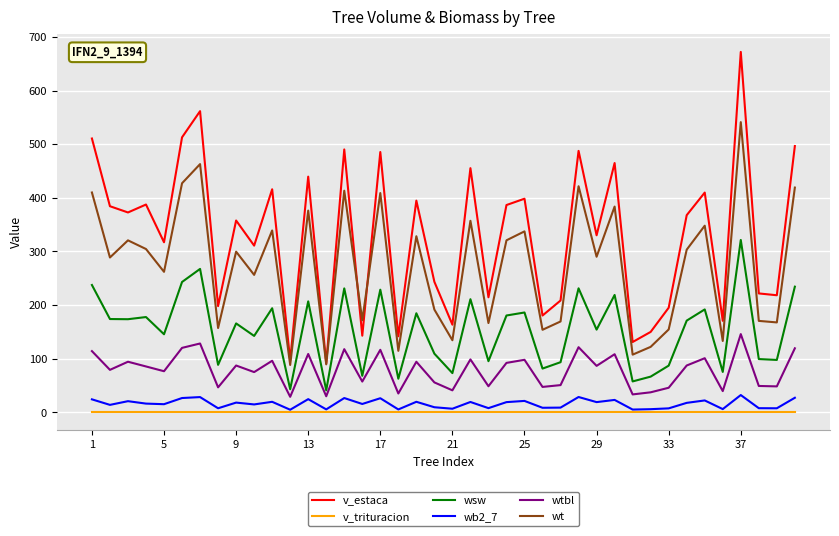

True or false: wt and v_trituracion intersect in this chart.

False